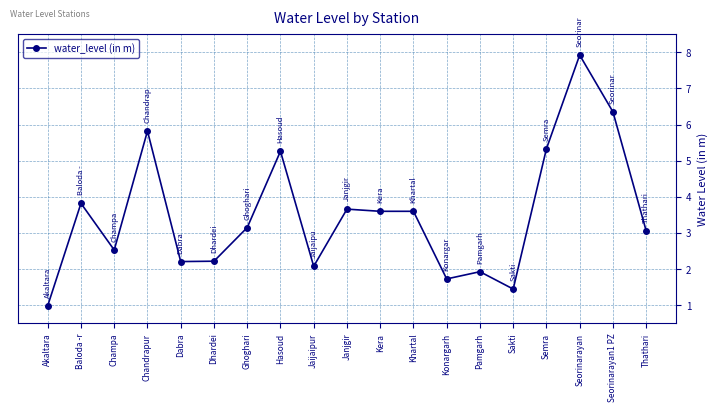

At which category does the chart reach its minimum across all series?

Akaltara